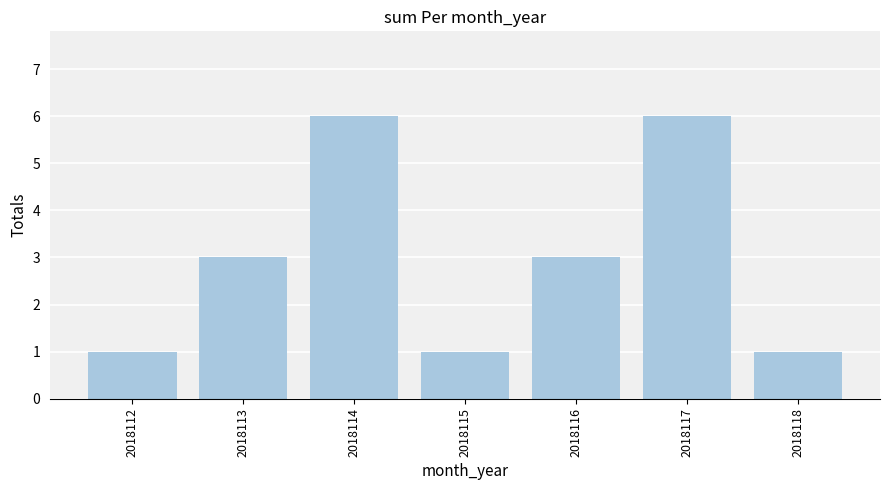

What is the change in value from 2018112 to 2018117?

+5